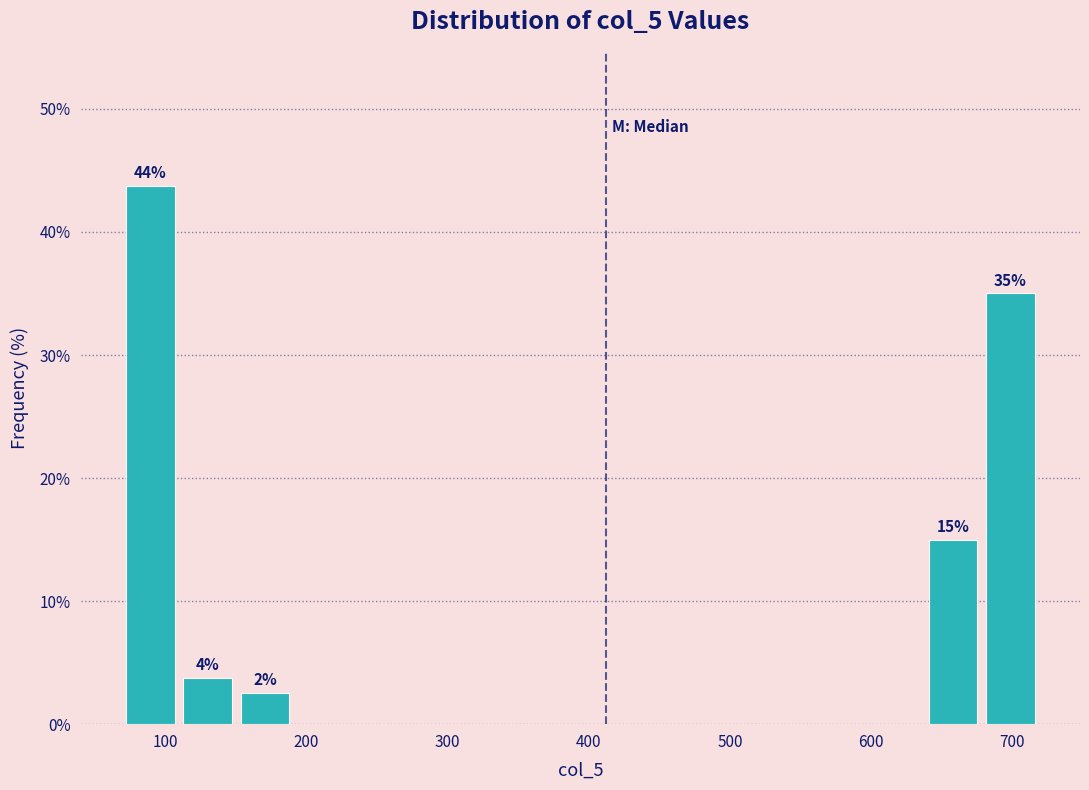

Which range on the x-axis has the tallest bar?

70 to 110